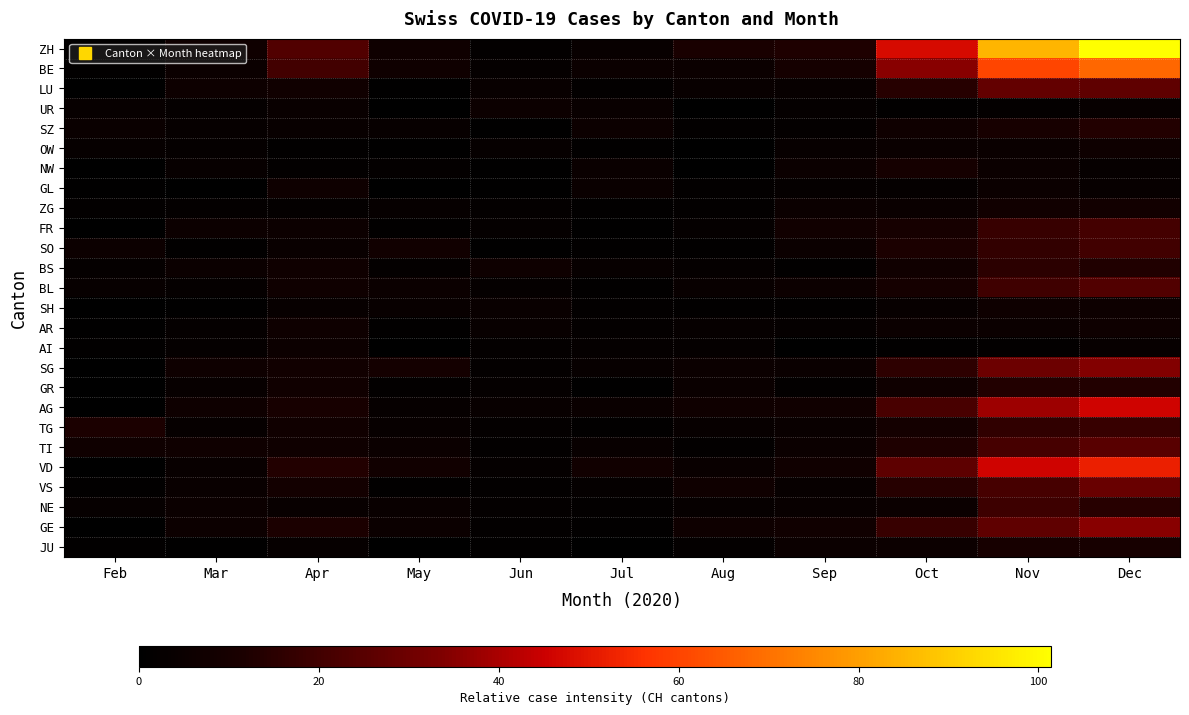

At how many categories does at least one series exceed 53?

2